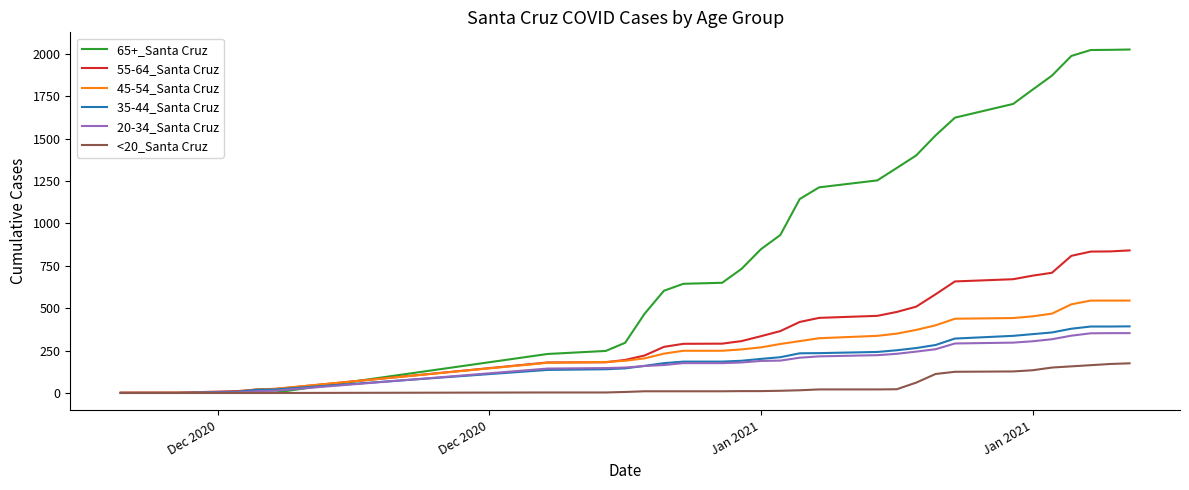

Which series has the largest range (max minus min)?

65+_Santa Cruz